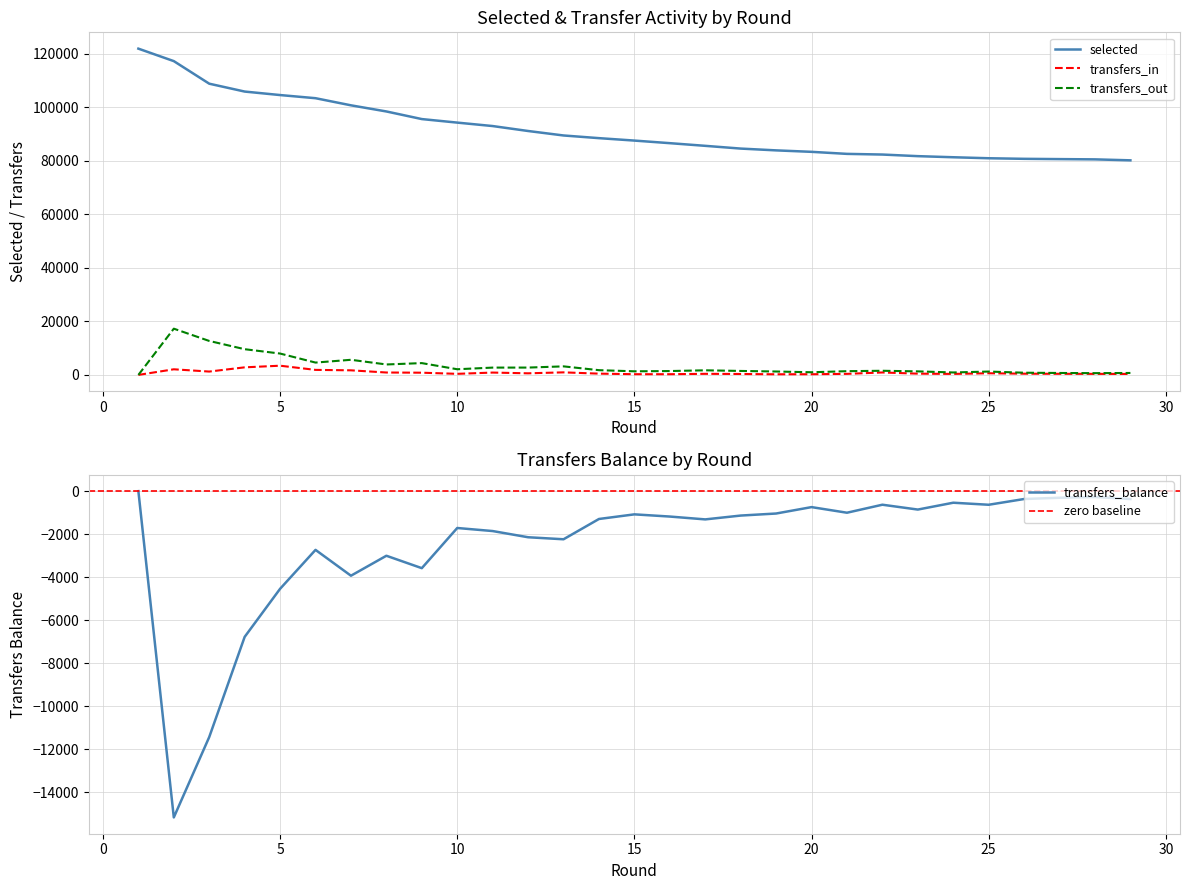

True or false: transfers_in and selected intersect in this chart.

False